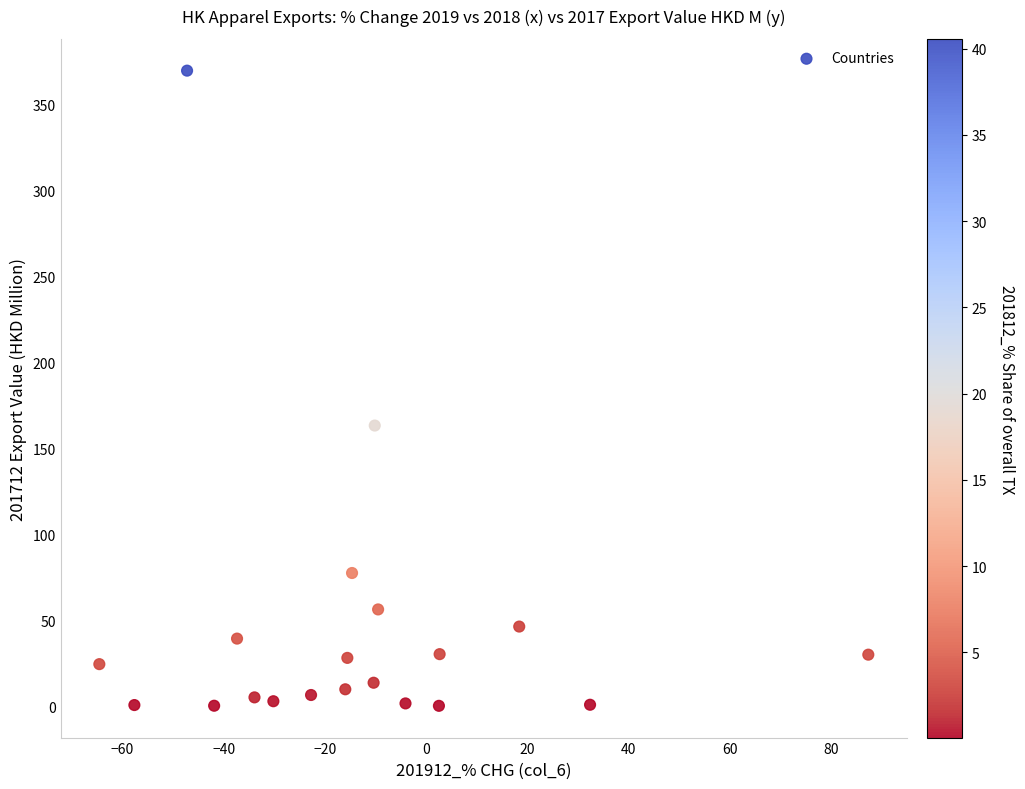

What is the range of Y values (max minus min)?

369.4